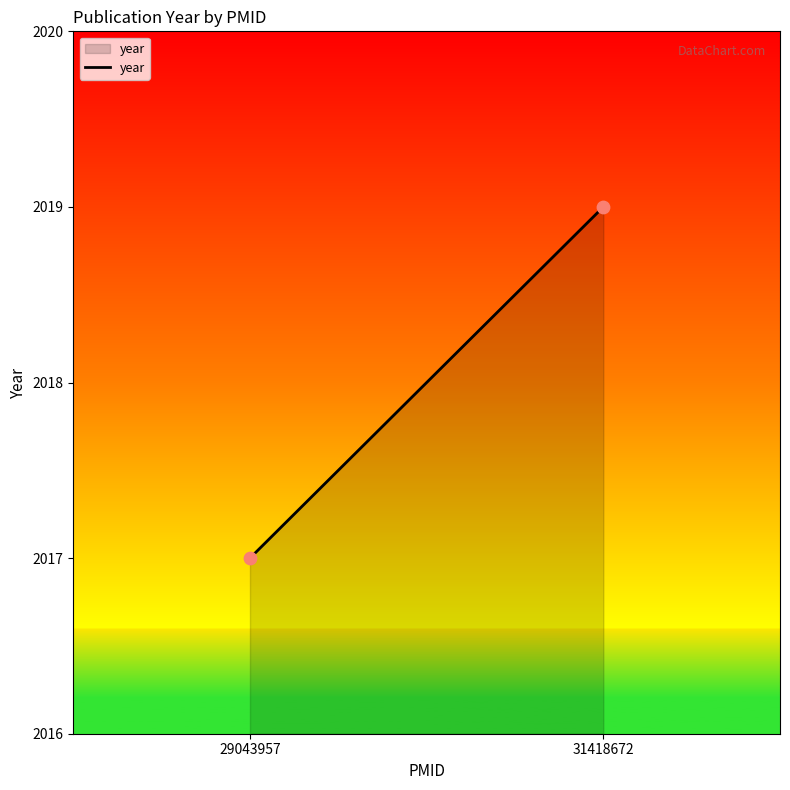

What is the average Y value?

2018